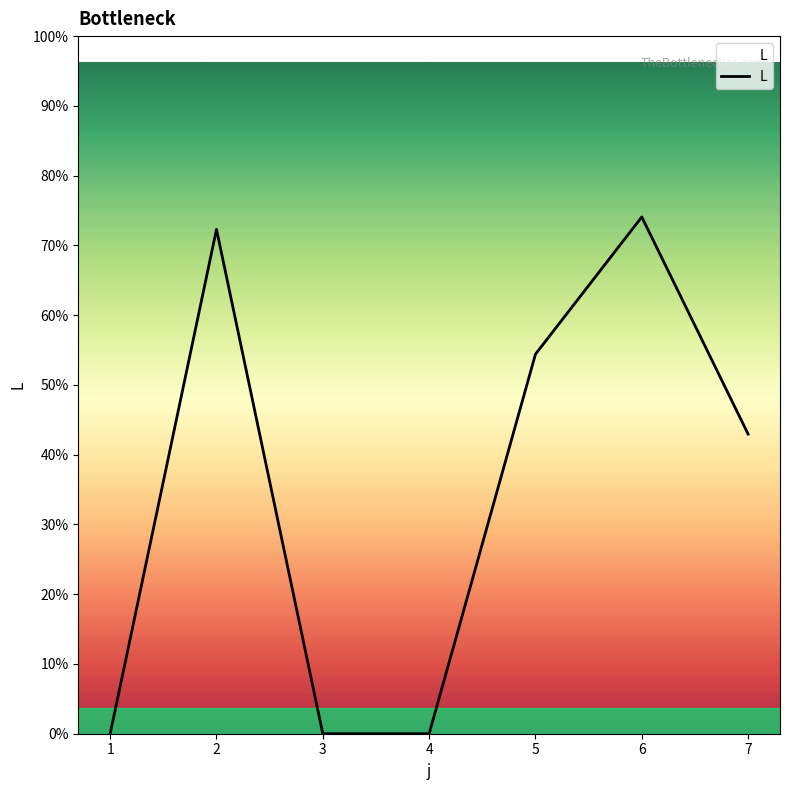

How many points are higher than both their immediate neighbors (excluding endpoints)?

2